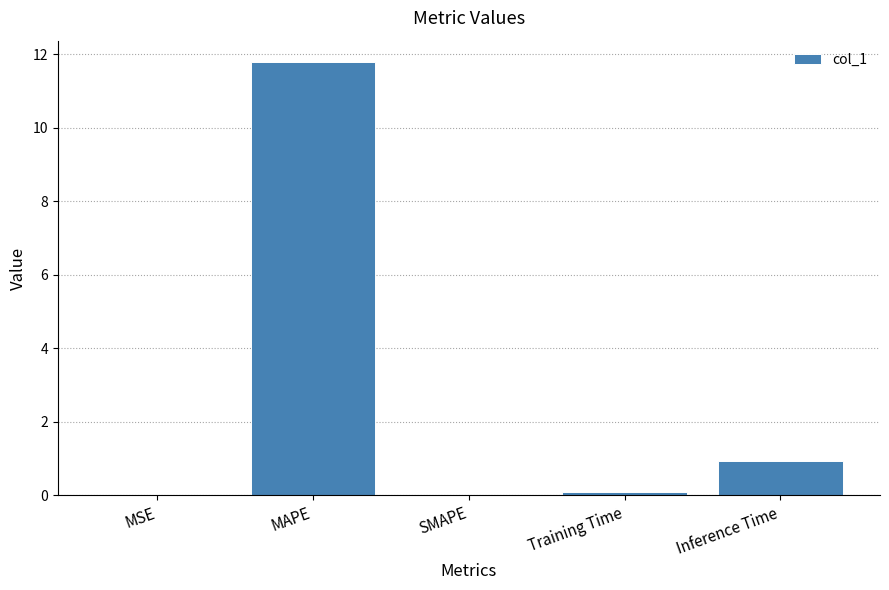

The value at MSE is 0.0. True or false?

True